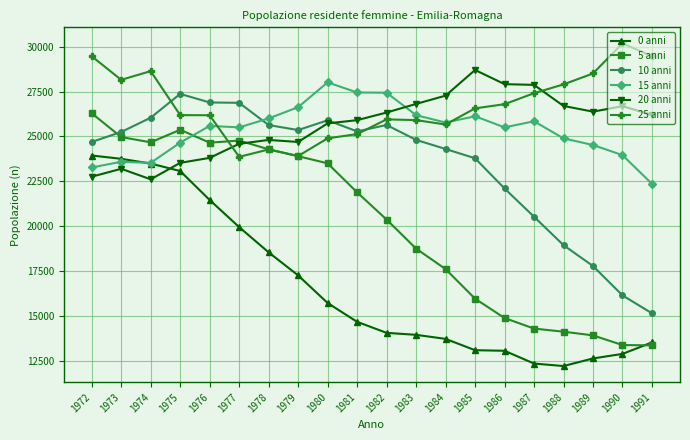

The 5 anni series shows 31771 at 1978. True or false?

False